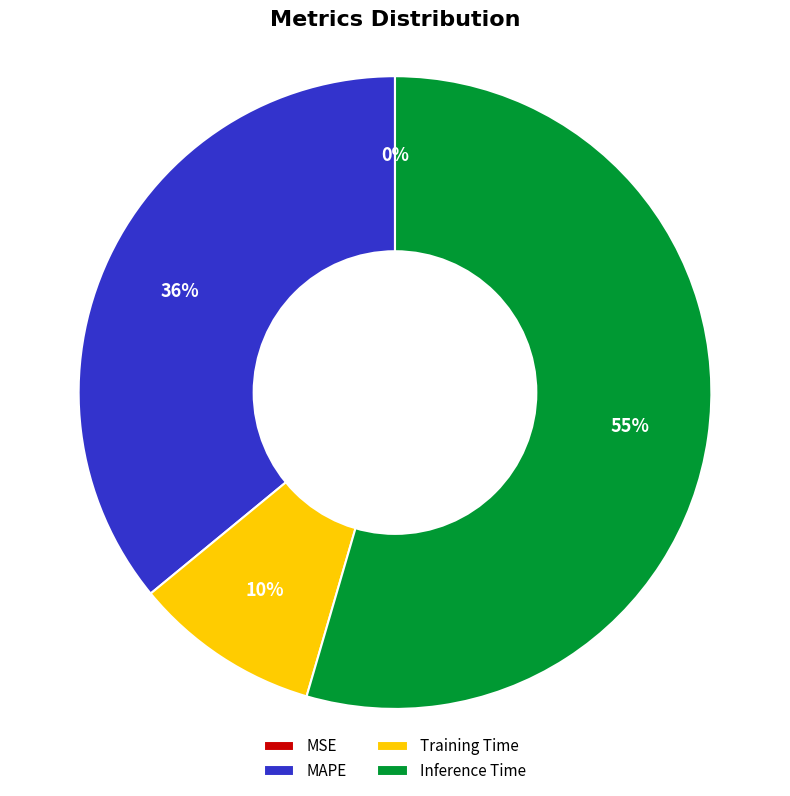

Does any single category account for the majority?

Yes